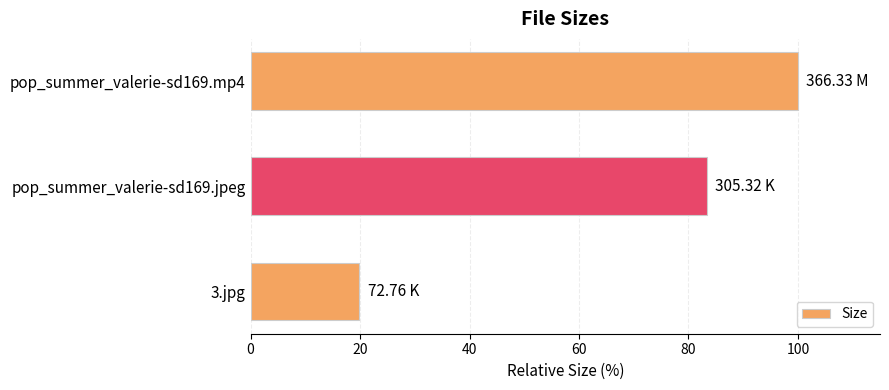

What is the maximum value shown in the chart?

100.0